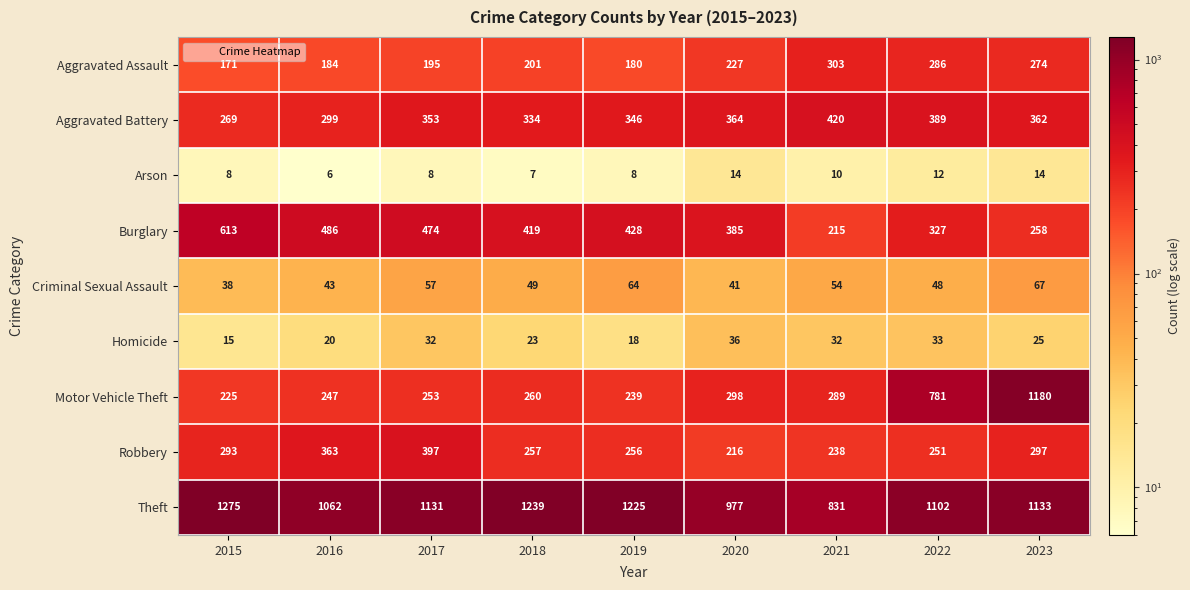

How many categories are shown in the chart?

9